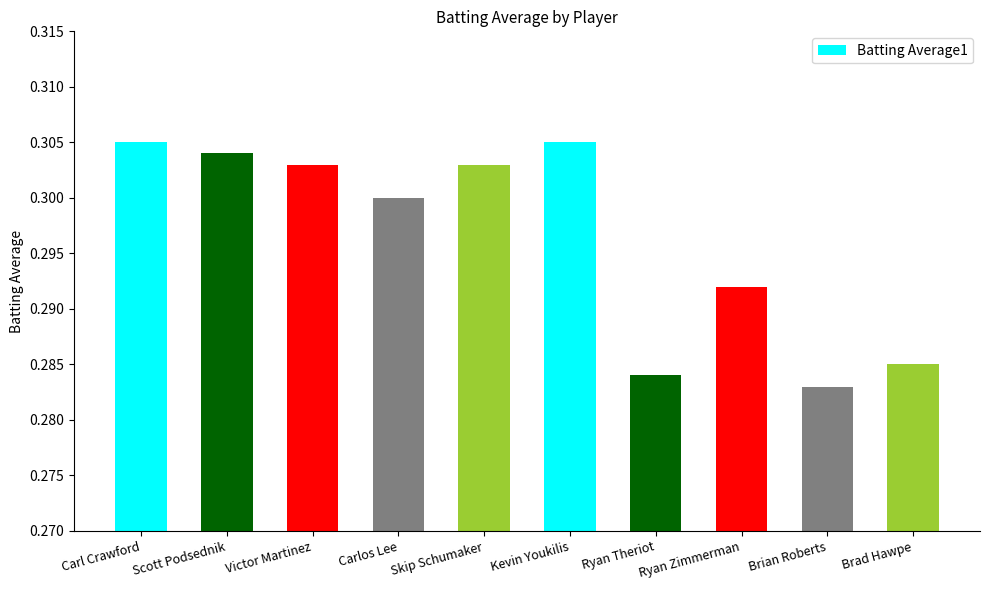

True or false: the data shows 0.3 at Scott Podsednik.

True